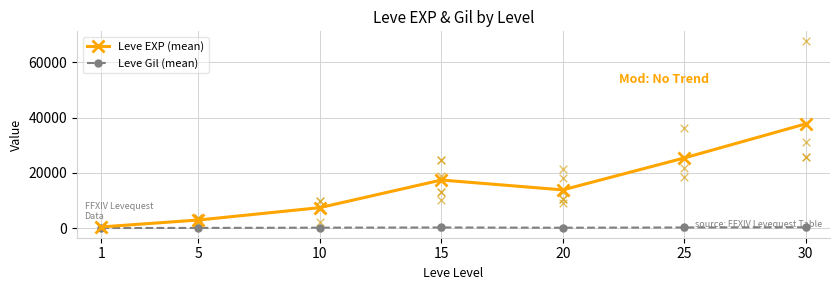

Which series has the largest Y range (max minus min)?

Leve EXP (mean)